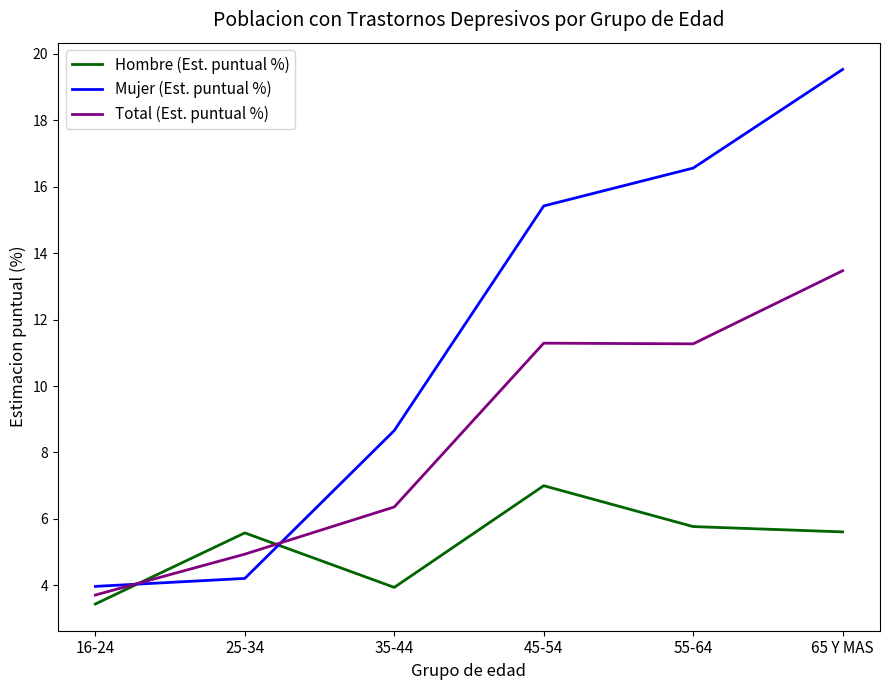

What are all the series names shown in the legend?

Hombre (Est. puntual %), Mujer (Est. puntual %), Total (Est. puntual %)